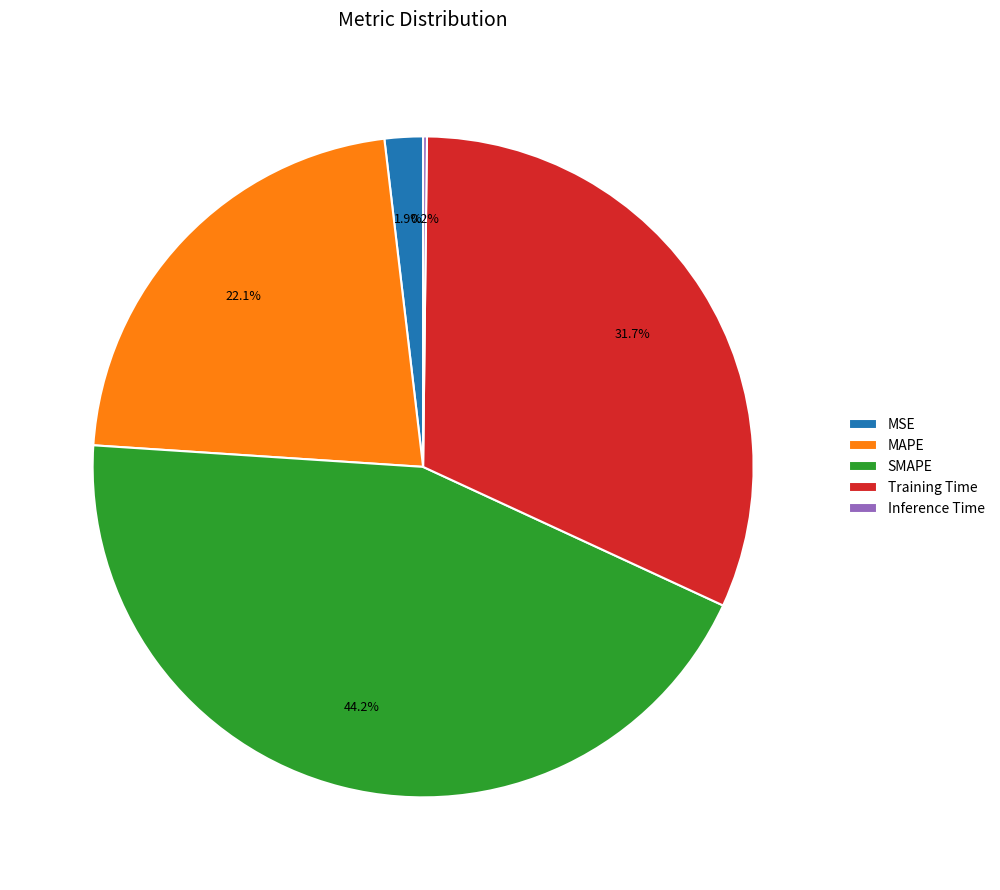

Is there a majority slice in this chart?

No